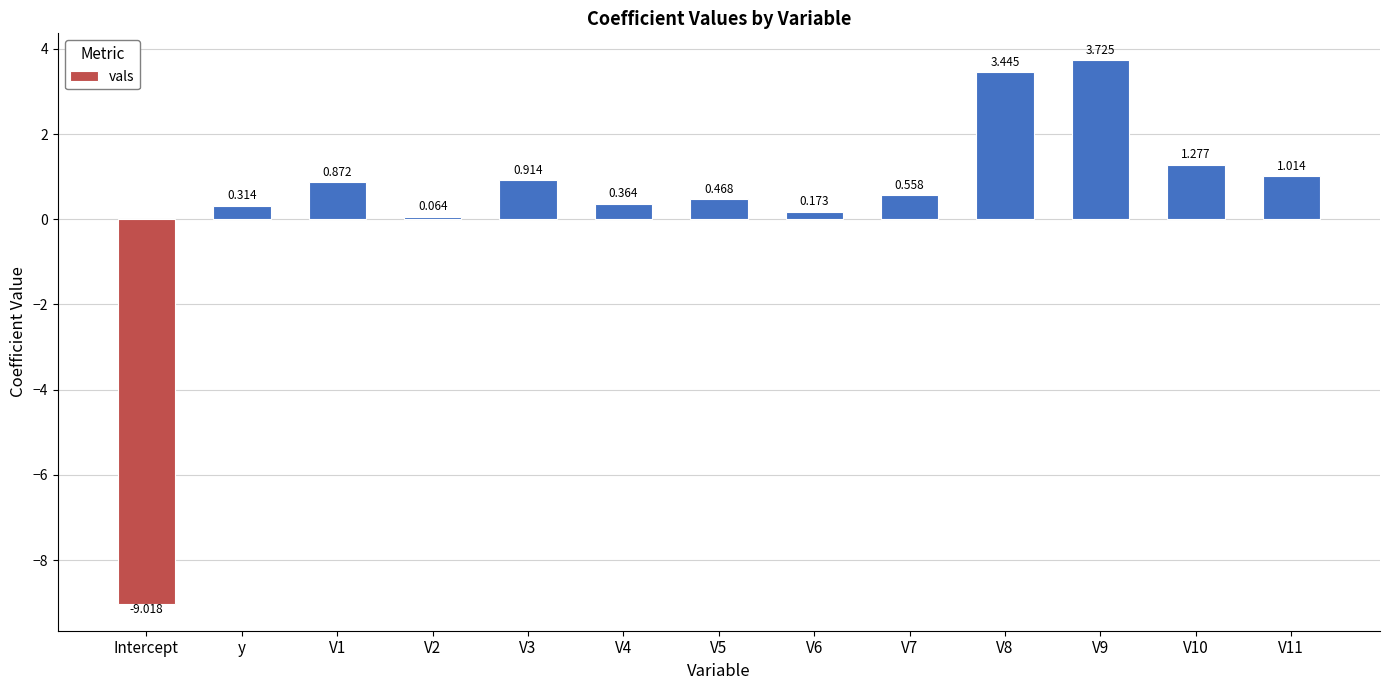

Where is the data nearest to the value -2?

V2